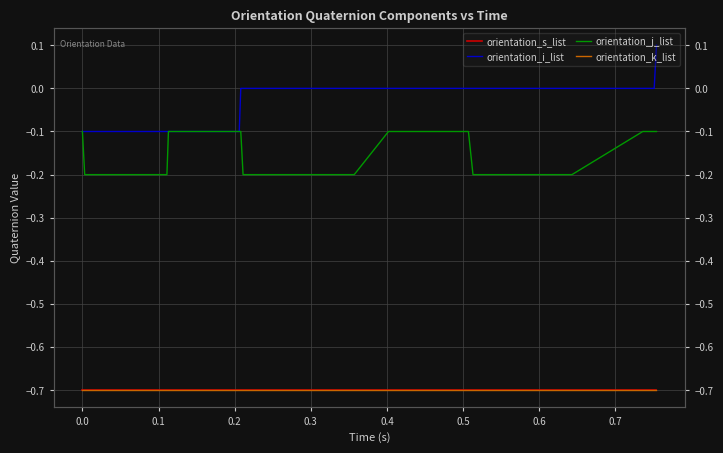

Reading left to right, extract all data points from this chart.

orientation_s_list: -0.7	-0.7	-0.7	-0.7	-0.7	-0.7	-0.7	-0.7	-0.7	-0.7	-0.7	-0.7	-0.7	-0.7	-0.7	-0.7	-0.7	-0.7	-0.7	-0.7	-0.7	-0.7	-0.7	-0.7	-0.7	-0.7	-0.7	-0.7	-0.7	-0.7	-0.7	-0.7	-0.7	-0.7	-0.7	-0.7	-0.7	-0.7	-0.7	-0.7
orientation_i_list: -0.1	-0.1	-0.1	-0.1	-0.1	-0.1	-0.1	-0.1	-0.1	-0.1	-0.1	-0.0	-0.0	-0.0	-0.0	-0.0	-0.0	-0.0	-0.0	-0.0	-0.0	-0.0	-0.0	-0.0	-0.0	-0.0	-0.0	-0.0	-0.0	-0.0	-0.0	-0.0	-0.0	-0.0	-0.0	-0.0	0.0	0.0	0.0	0.1
orientation_j_list: -0.1	-0.2	-0.2	-0.2	-0.2	-0.2	-0.1	-0.1	-0.1	-0.1	-0.1	-0.1	-0.2	-0.2	-0.2	-0.2	-0.2	-0.2	-0.2	-0.2	-0.1	-0.1	-0.1	-0.1	-0.1	-0.1	-0.1	-0.1	-0.2	-0.2	-0.2	-0.2	-0.2	-0.2	-0.2	-0.1	-0.1	-0.1	-0.1	-0.1
orientation_k_list: -0.7	-0.7	-0.7	-0.7	-0.7	-0.7	-0.7	-0.7	-0.7	-0.7	-0.7	-0.7	-0.7	-0.7	-0.7	-0.7	-0.7	-0.7	-0.7	-0.7	-0.7	-0.7	-0.7	-0.7	-0.7	-0.7	-0.7	-0.7	-0.7	-0.7	-0.7	-0.7	-0.7	-0.7	-0.7	-0.7	-0.7	-0.7	-0.7	-0.7